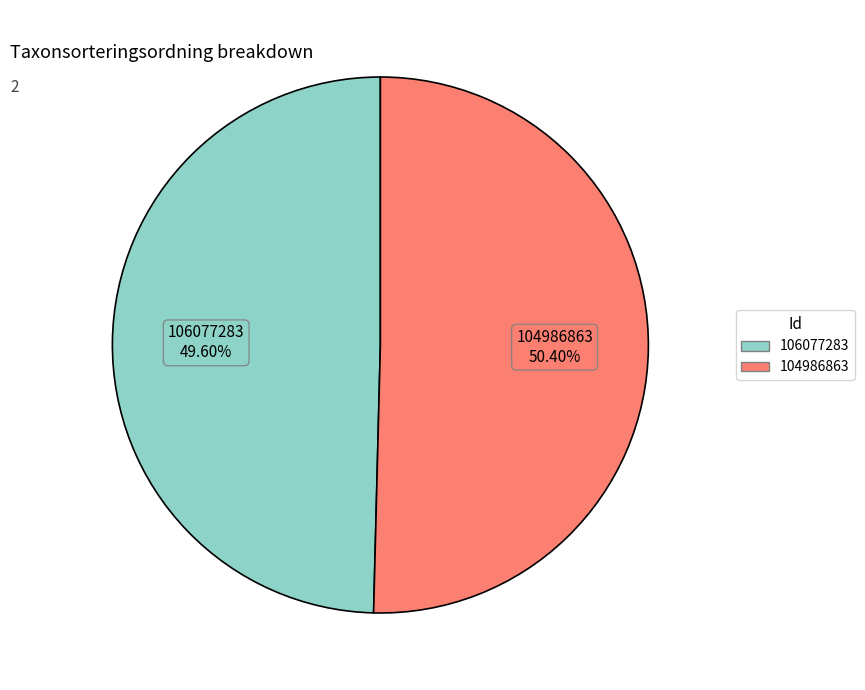

Is there any slice that represents more than half of the pie?

Yes